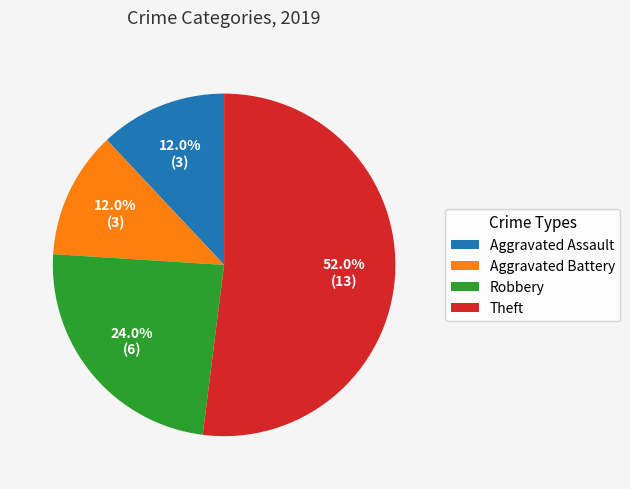

Does Theft represent more than half of the total?

Yes